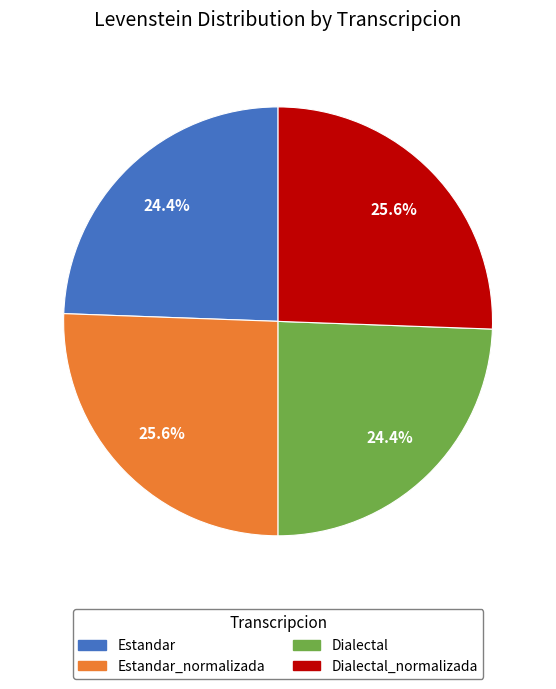

Is Dialectal the majority of the pie?

No